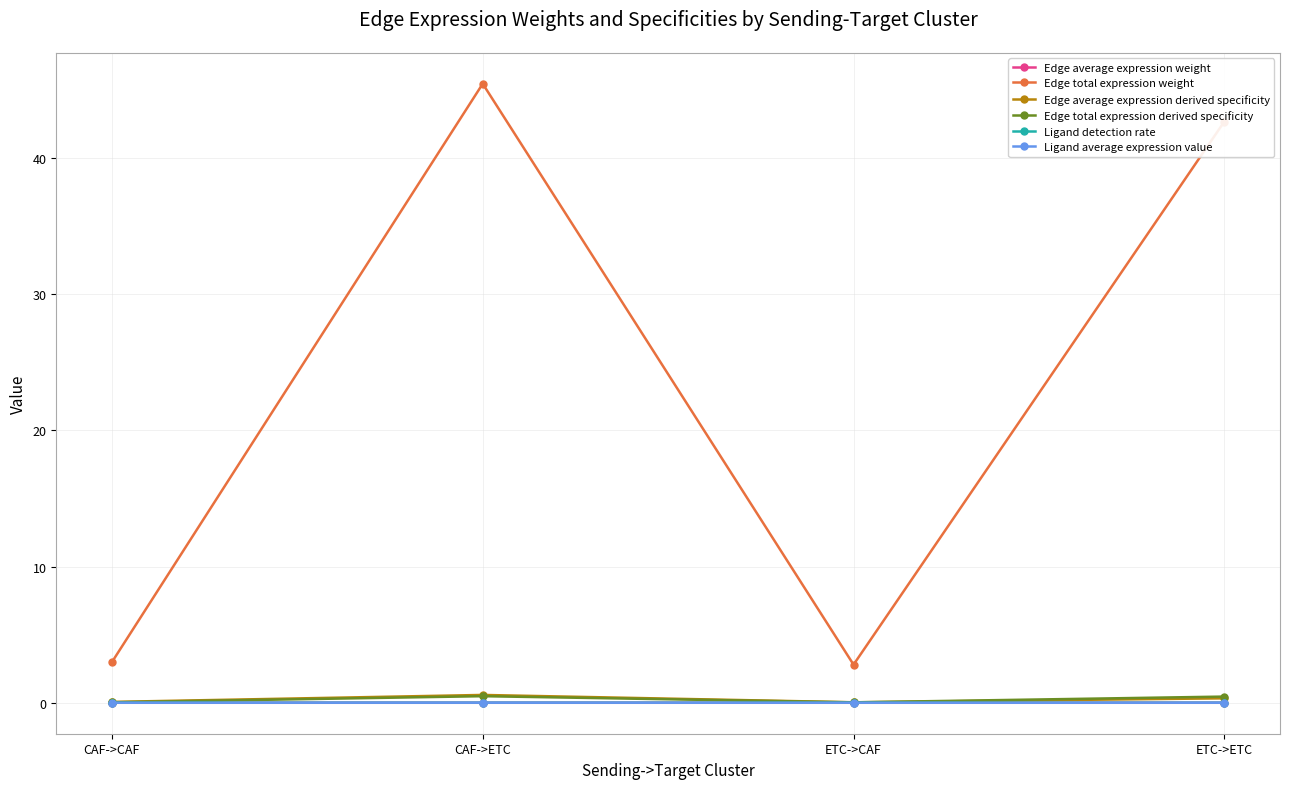

What is the minimum value for Edge total expression weight?

2.8